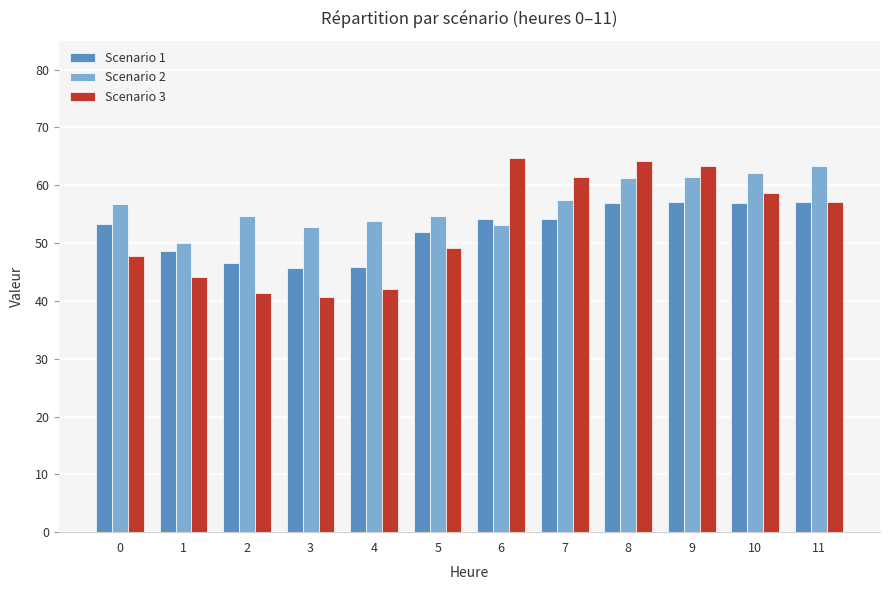

Which series has the largest range (max minus min)?

Scenario 3